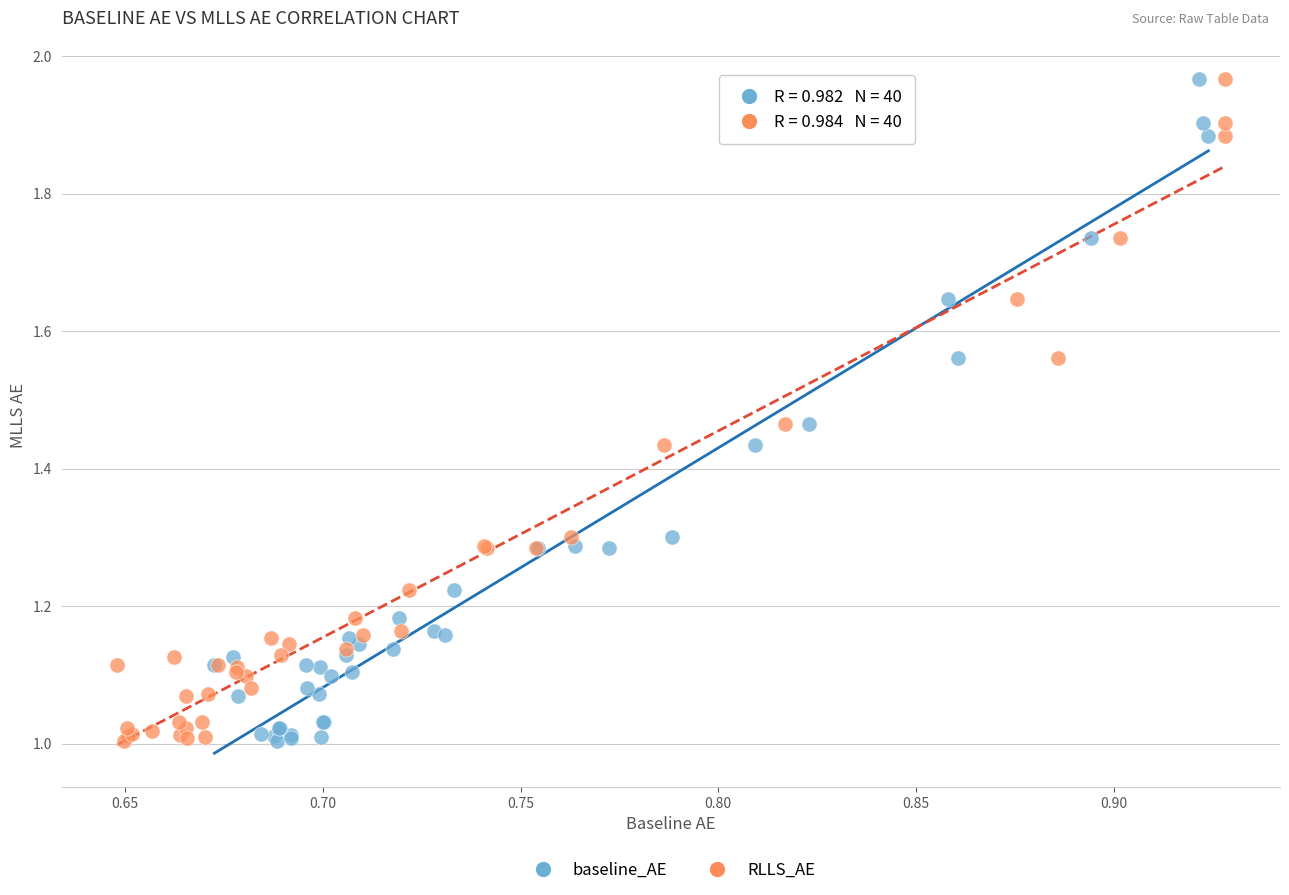

What are all the series names shown in the legend?

baseline_AE, RLLS_AE